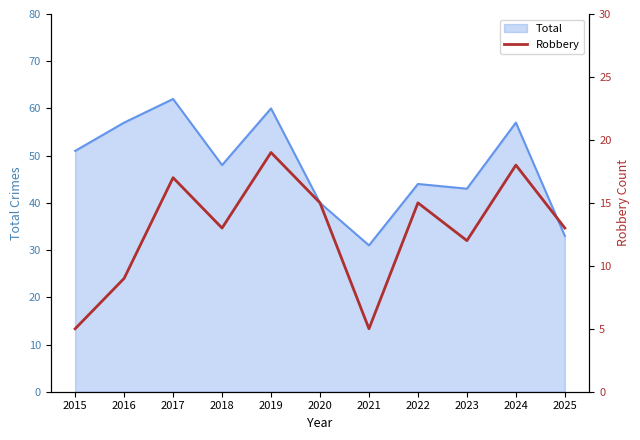

The chart shows a value of 26 at 2022. True or false?

False